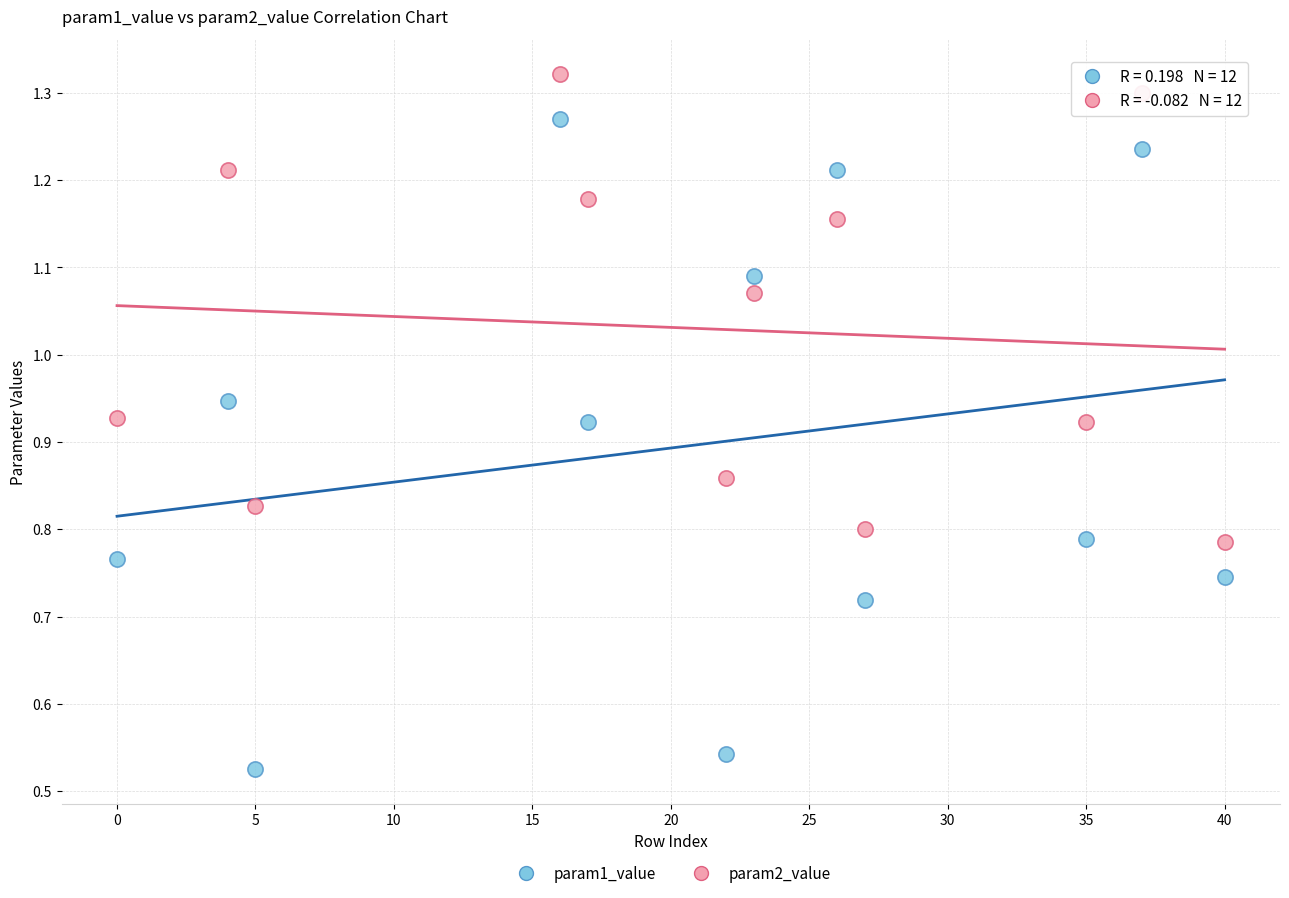

Which series has the widest spread of Y values?

param1_value